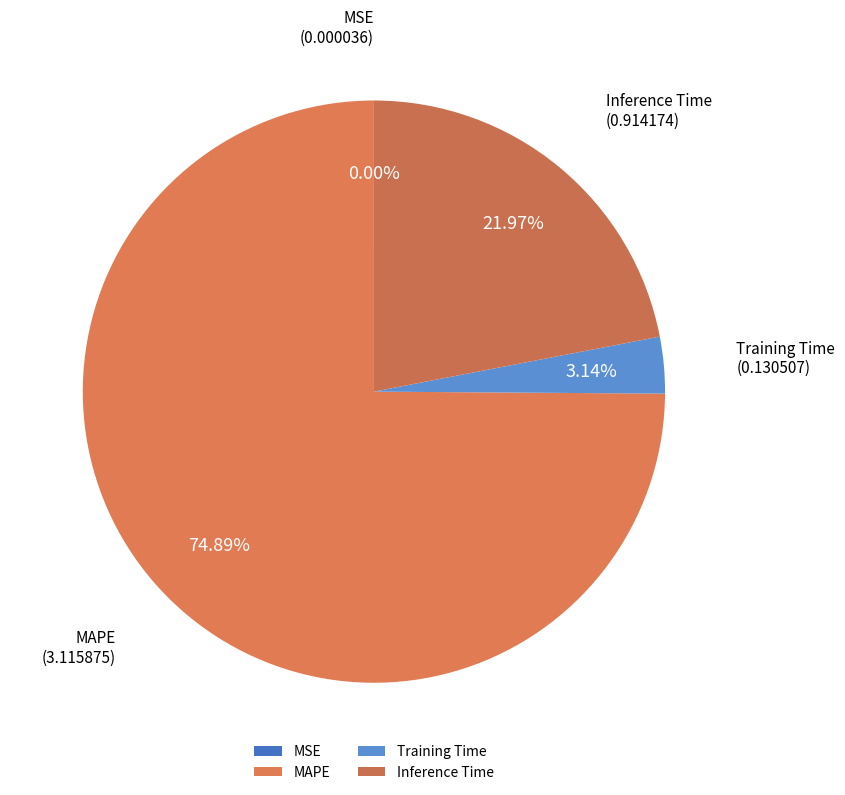

Which has a higher value, Training Time or MAPE?

MAPE